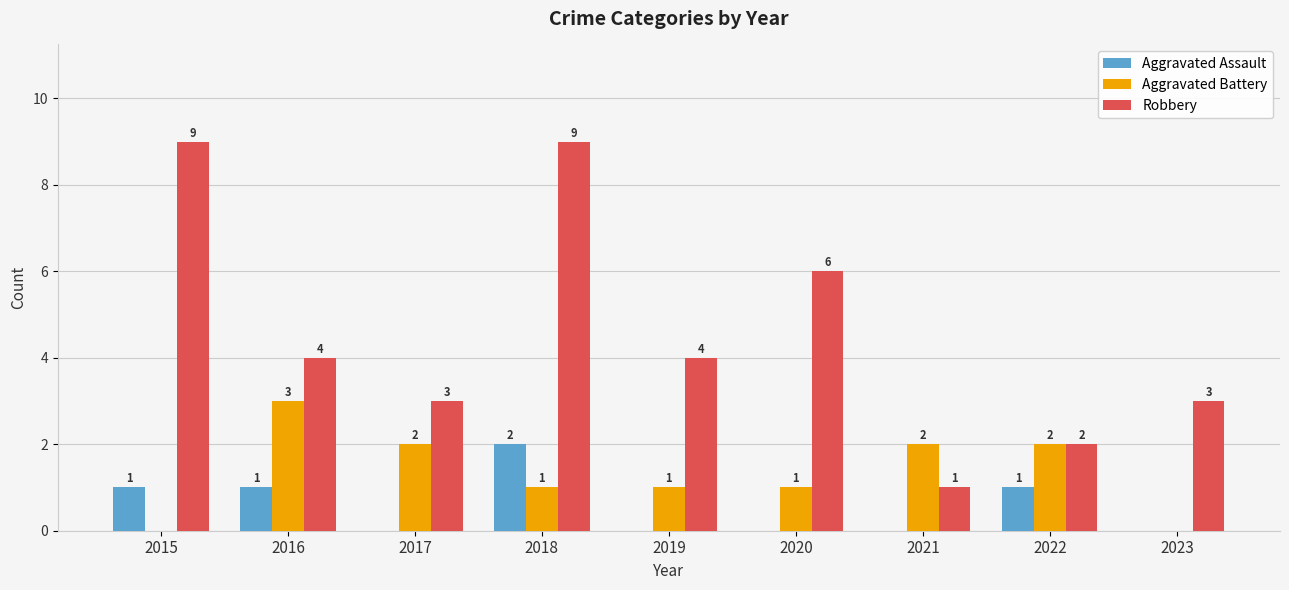

What is the sum of all Robbery values?

41